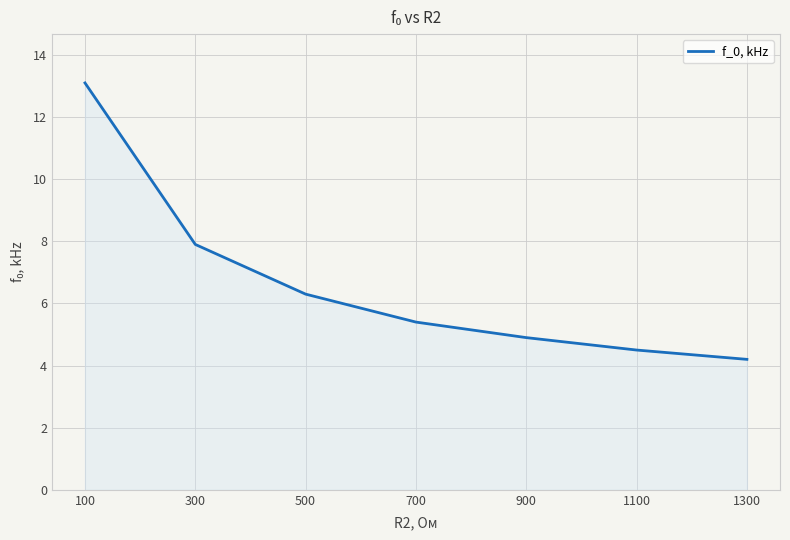

List the labels in order of value, largest first.

100, 300, 500, 700, 900, 1100, 1300